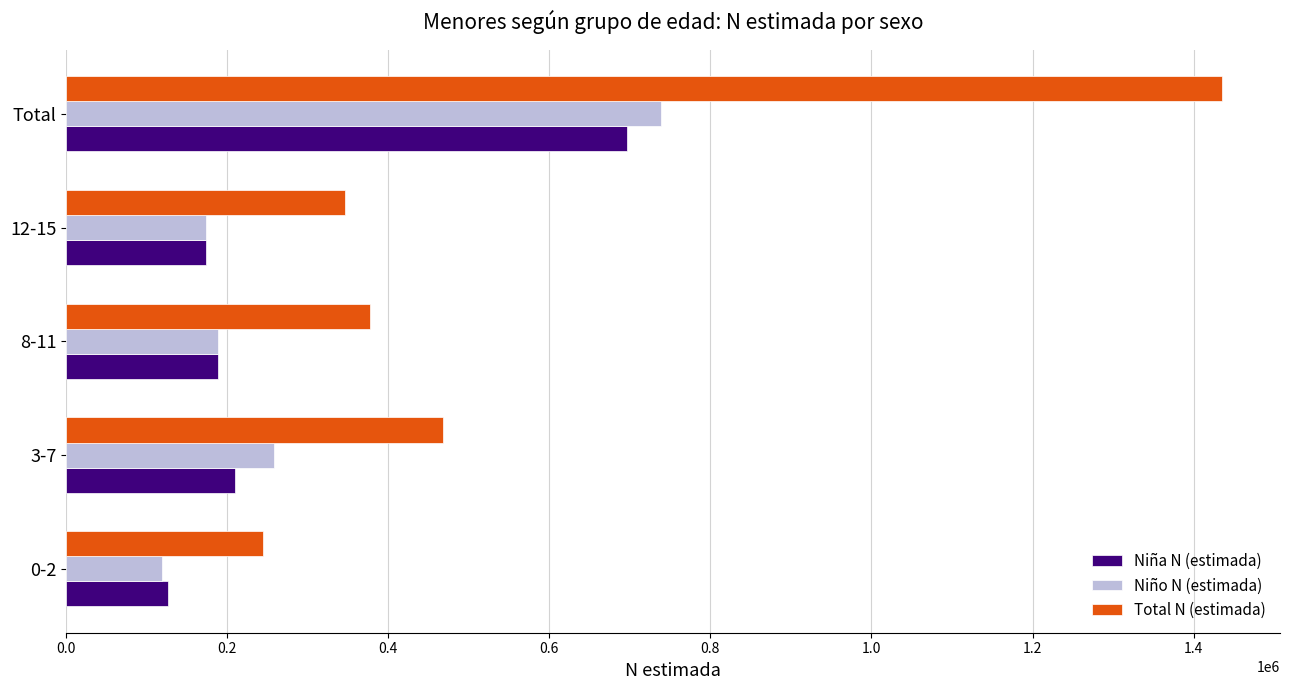

At which label is Total N (estimada) closest to 840038?

3-7